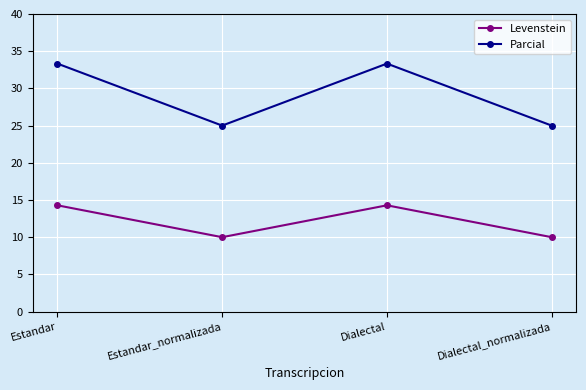

True or false: Parcial and Levenstein intersect in this chart.

False